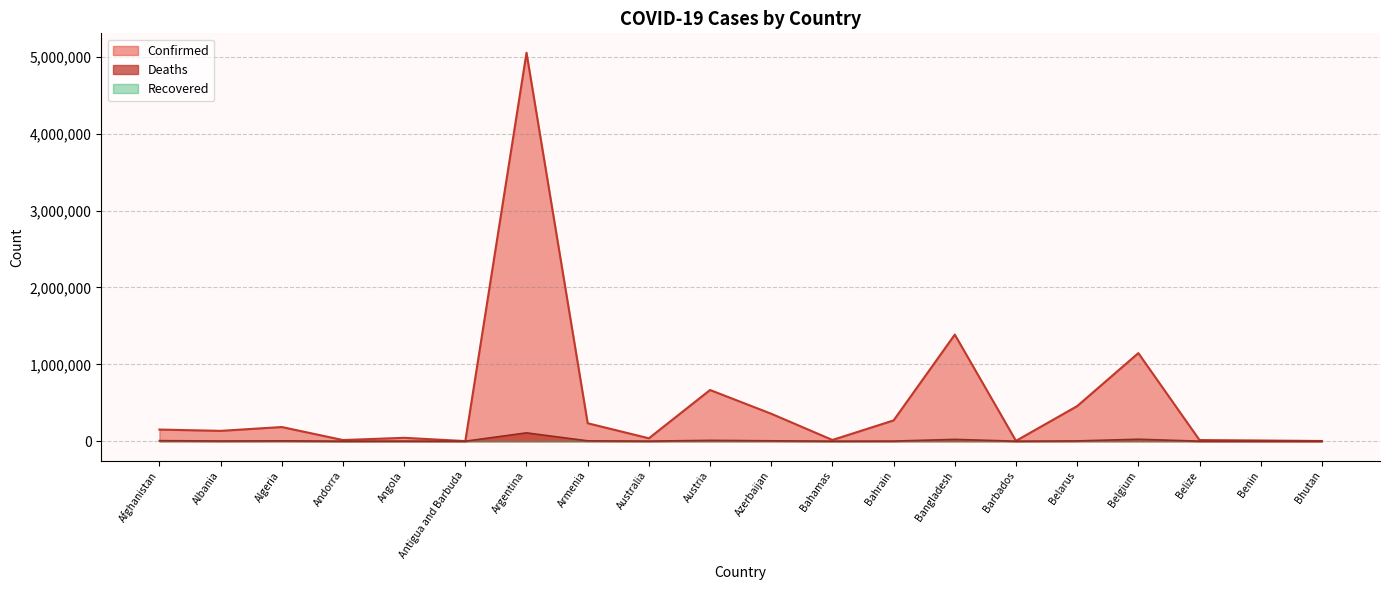

List the series in order of their peak value, highest first.

Confirmed, Deaths